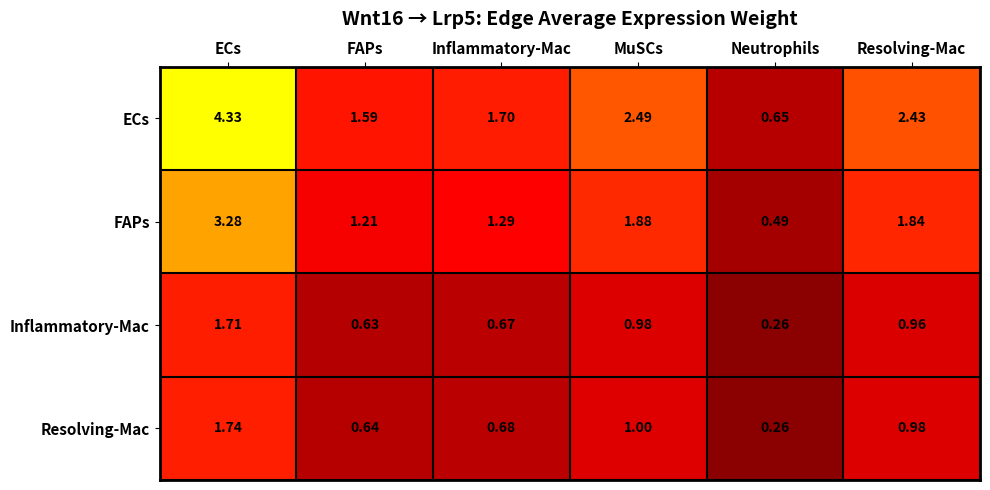

At which label does FAPs reach its minimum?

Neutrophils